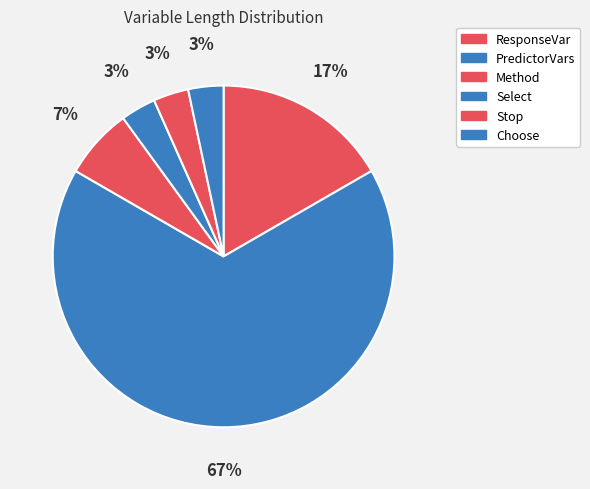

Rank the categories by value from highest to lowest.

PredictorVars, ResponseVar, Method, Select, Stop, Choose